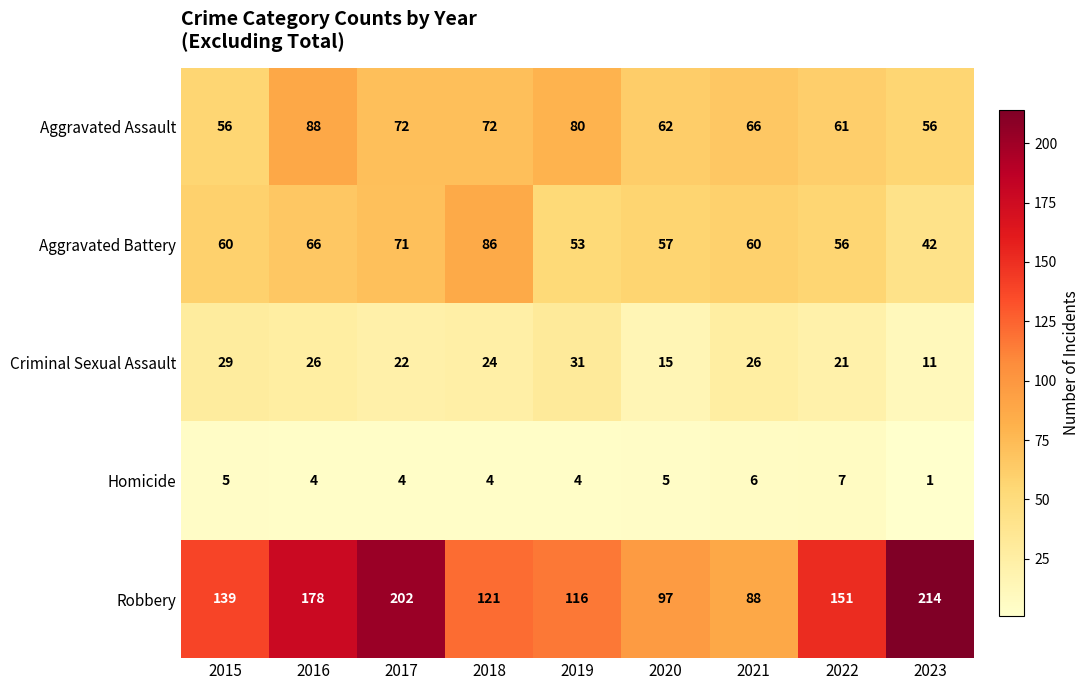

At which category does the chart reach its minimum across all series?

2023